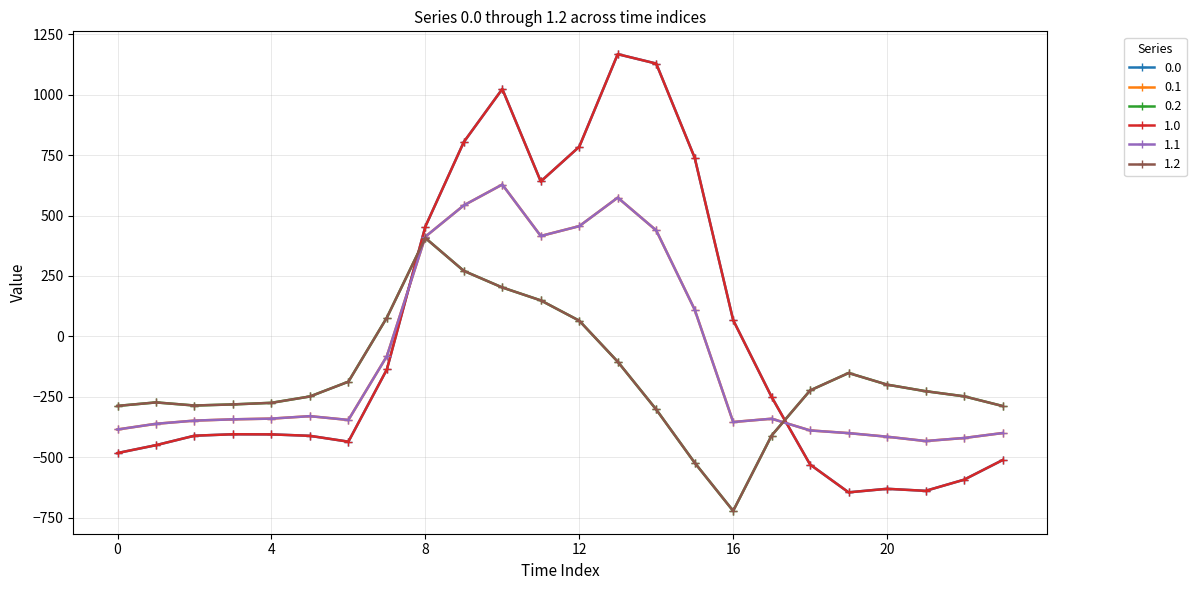

At which category does 1.2 reach its first local peak?

1